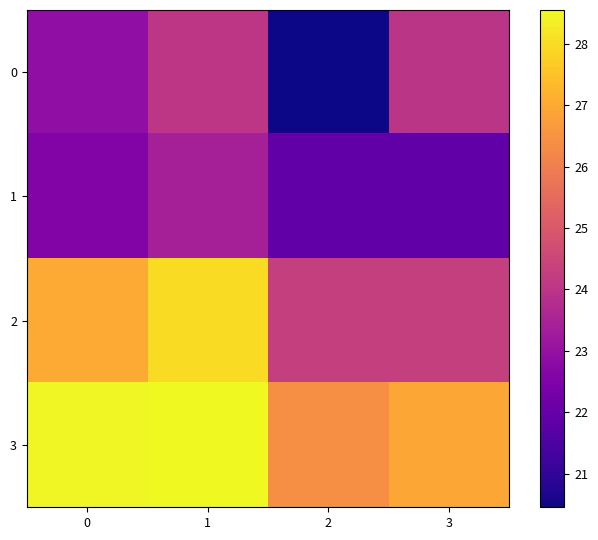

At which category does the chart reach its peak across all series?

1